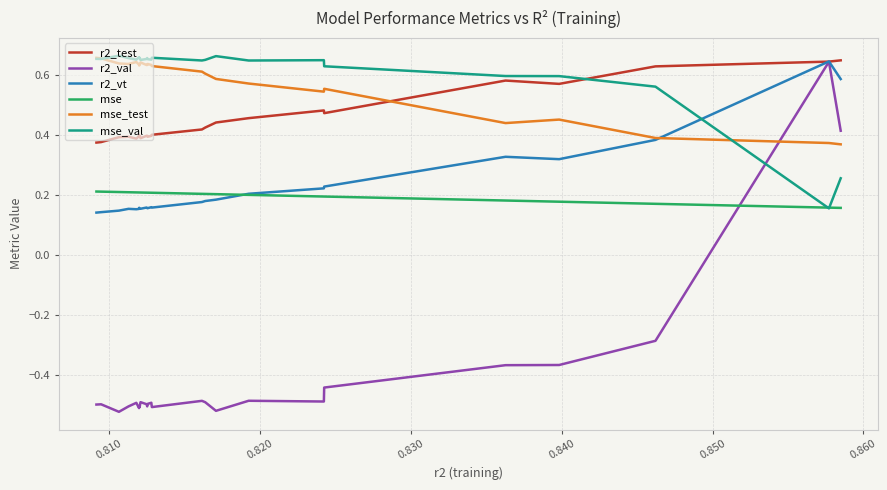

Which series has the widest spread of values?

r2_val